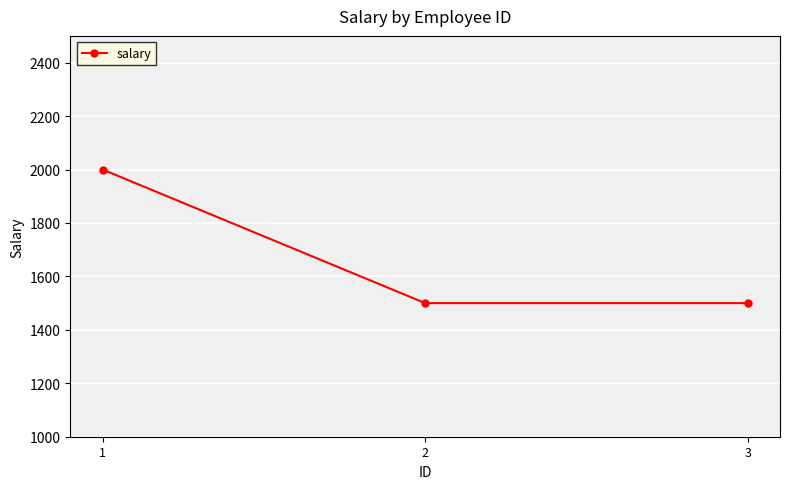

Is it true that the value at 2 is 554?

False